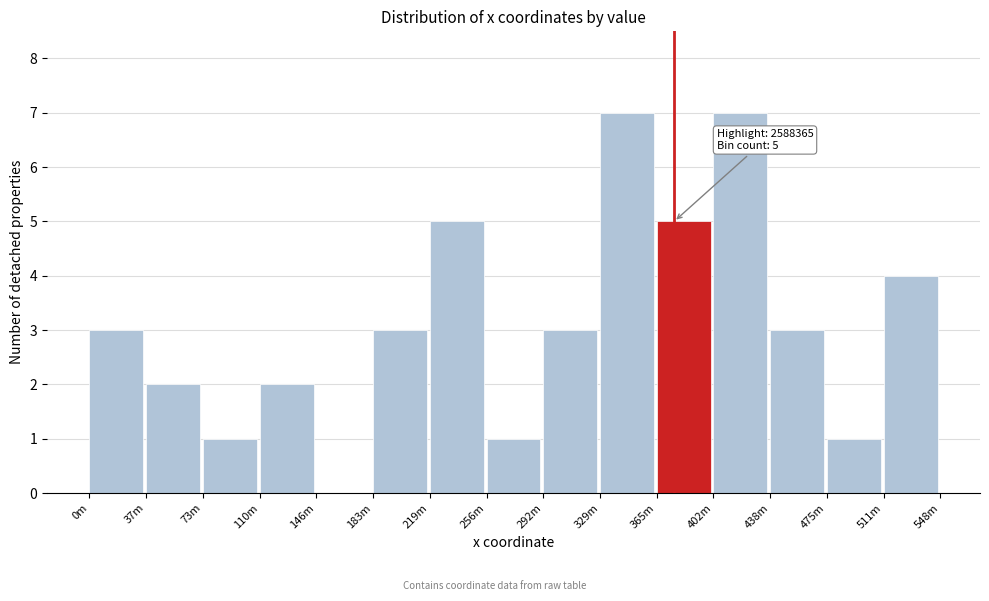

Reading right to left, what are all the values shown in this chart?

511m=4	475m=1	438m=3	402m=7	365m=5	329m=7	292m=3	256m=1	219m=5	183m=3	146m=0	110m=2	73m=1	37m=2	0m=3